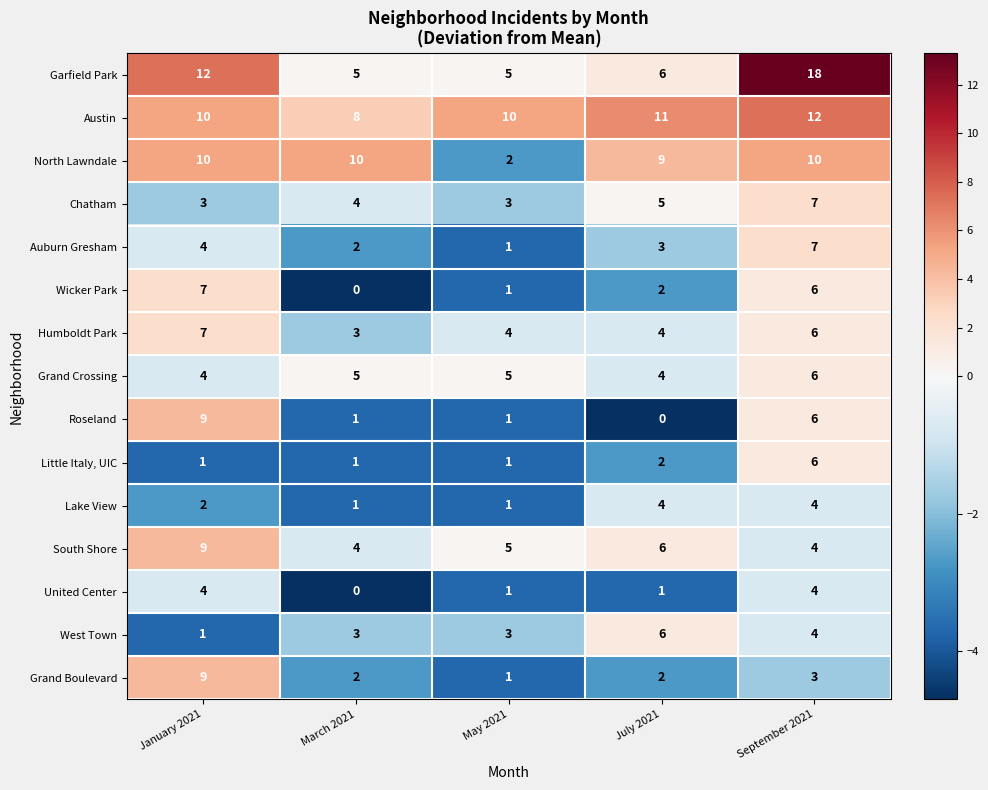

What value does the Chatham series have at July 2021?

5